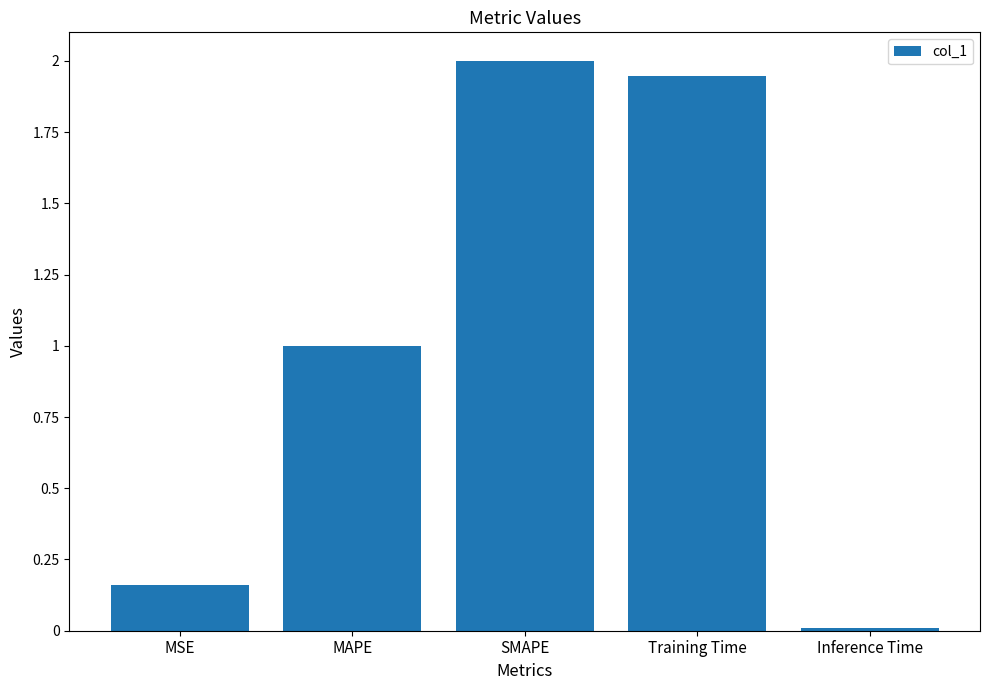

Rank the categories by value from lowest to highest.

Inference Time, MSE, MAPE, Training Time, SMAPE